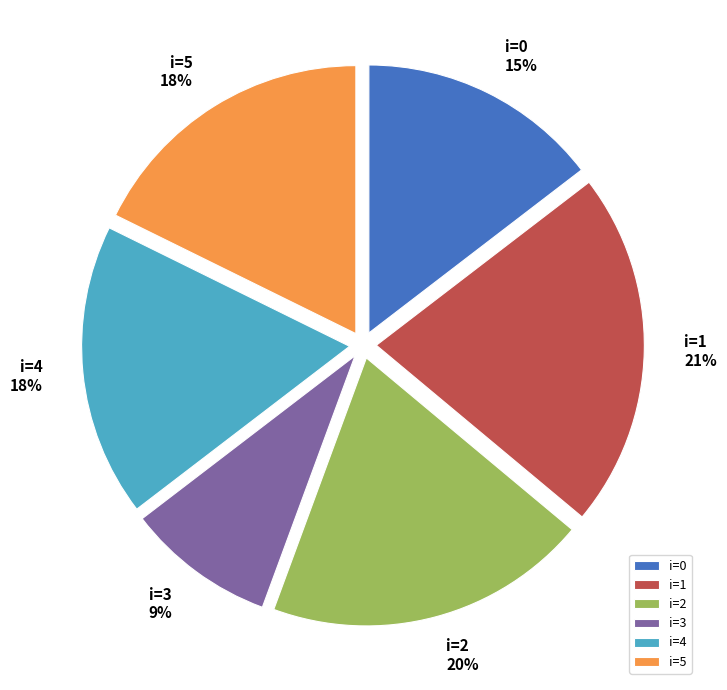

To the nearest percent, what is the average slice percentage?

17%